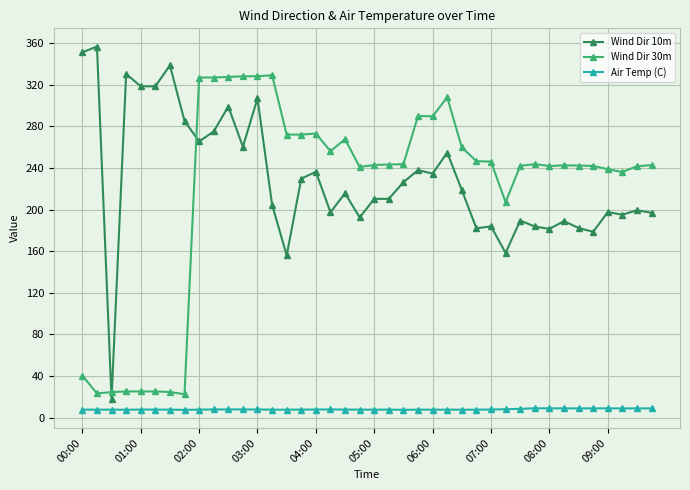

True or false: Wind Dir 10m has more than 1 interior local peaks.

True